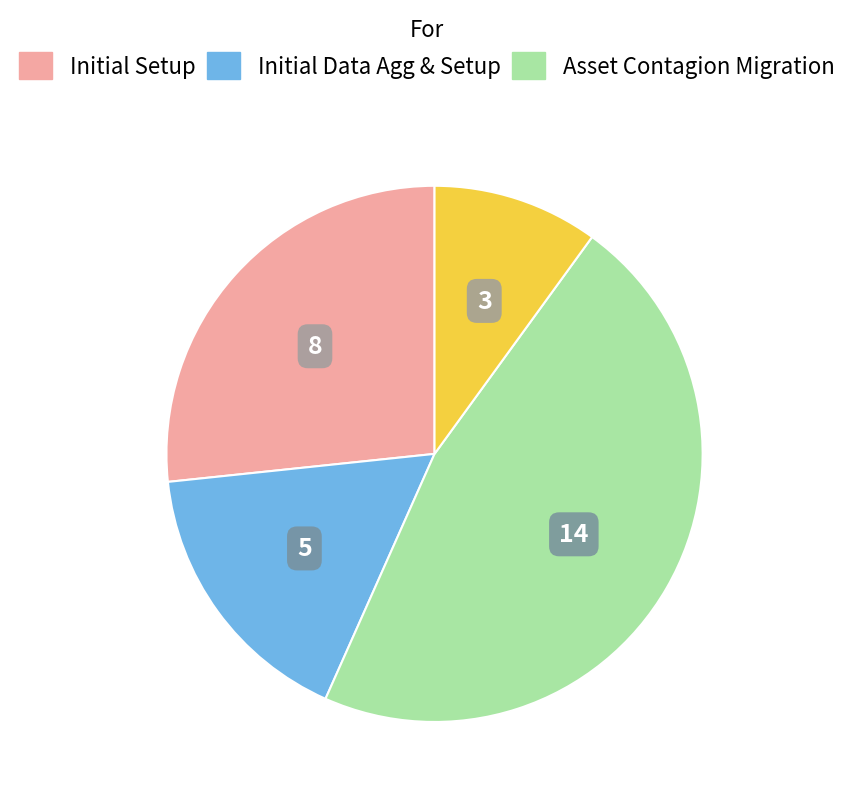

Is there any slice that represents more than half of the pie?

No